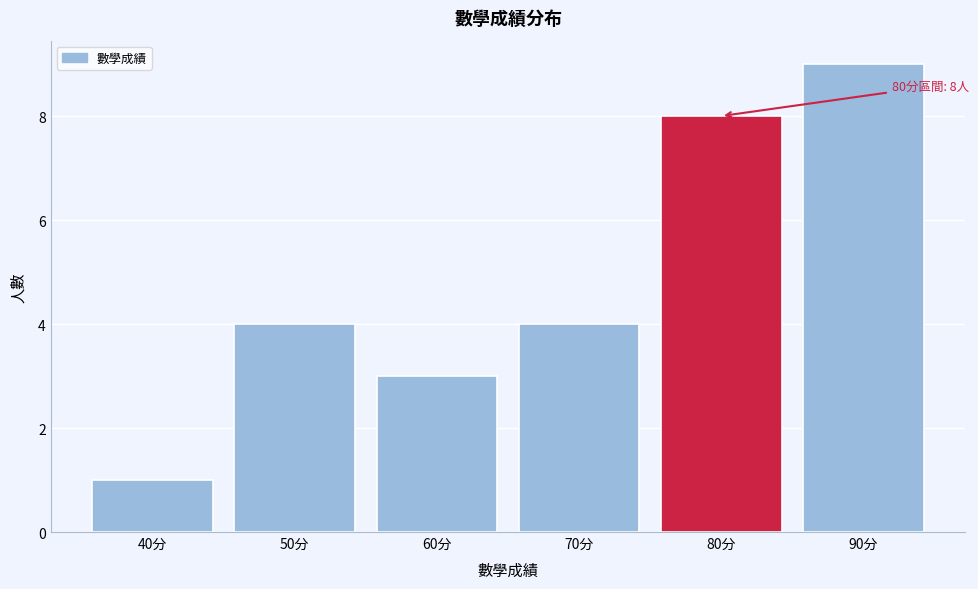

Reading right to left, what are all the values shown in this chart?

90分=9	80分=8	70分=4	60分=3	50分=4	40分=1